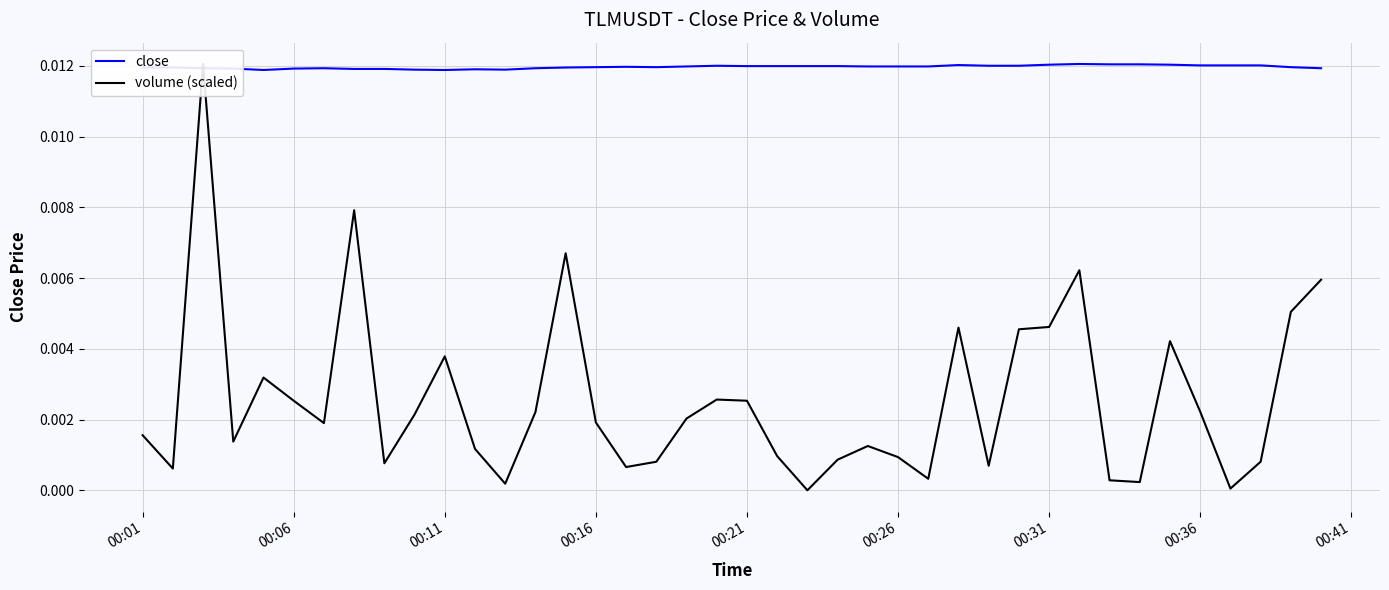

True or false: close has more than 0 points higher than both neighbors.

True